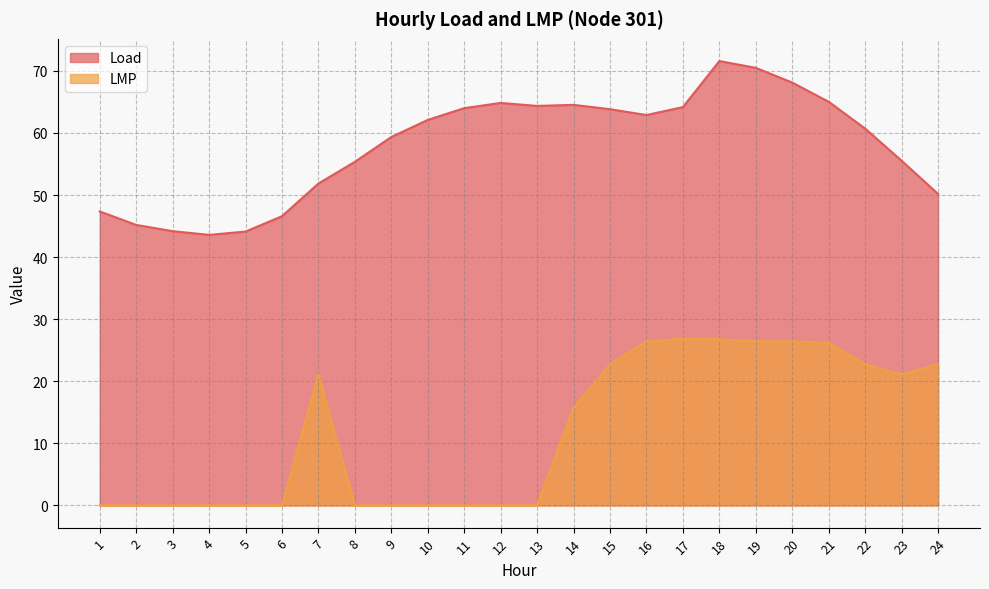

Is it true that Load equals 29.4 at 23?

False